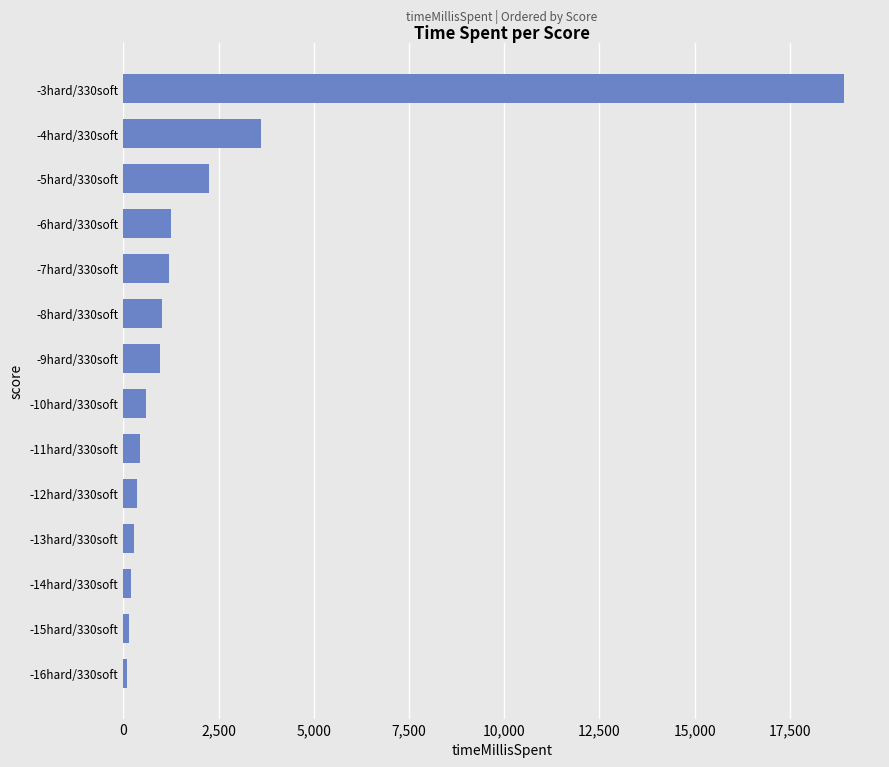

Approximately how many times larger is the value at -10hard/330soft compared to -11hard/330soft?

1.3